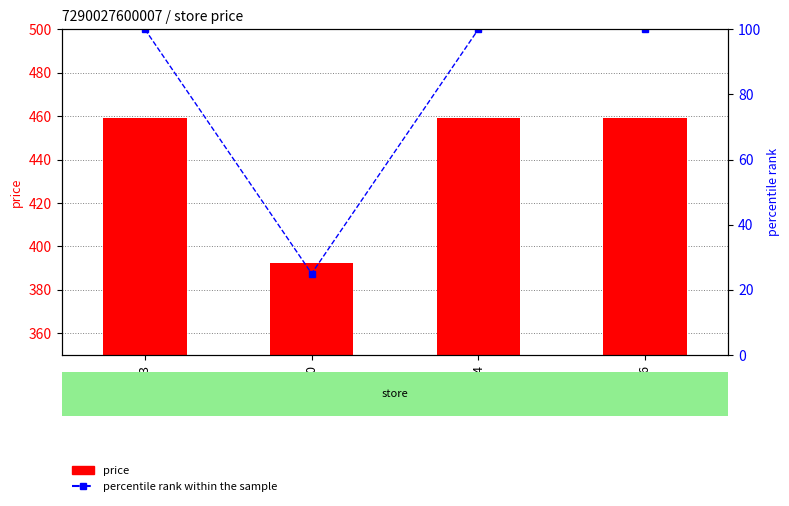

Which has a higher value, 666 or 243?

666